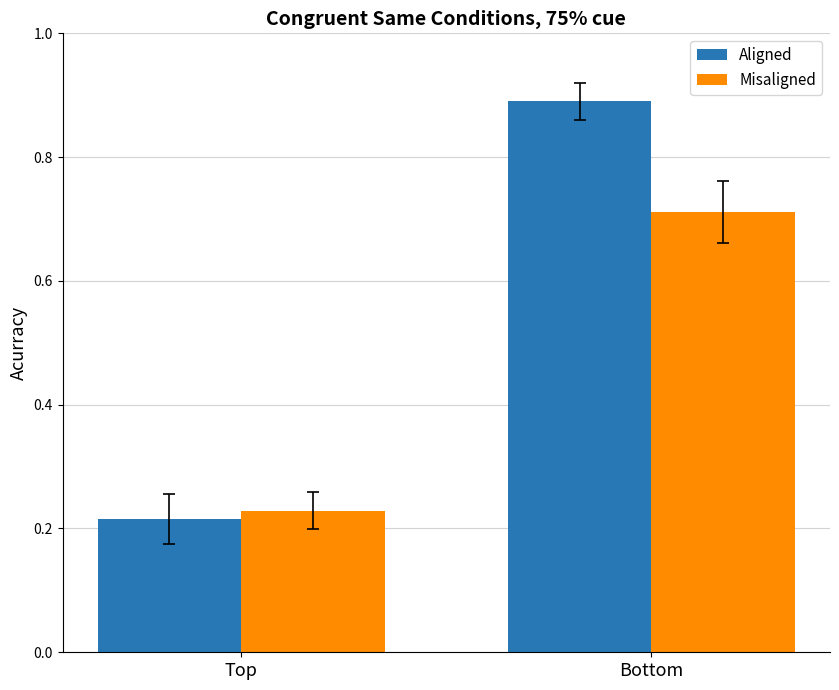

How many bars are there in each group?

2